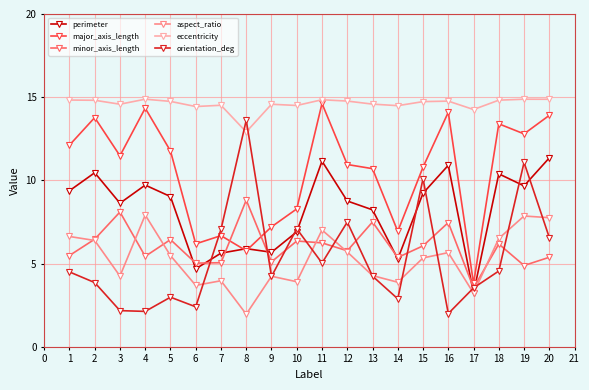

What is the value of the major_axis_length point at the 9th from the left?

7.2